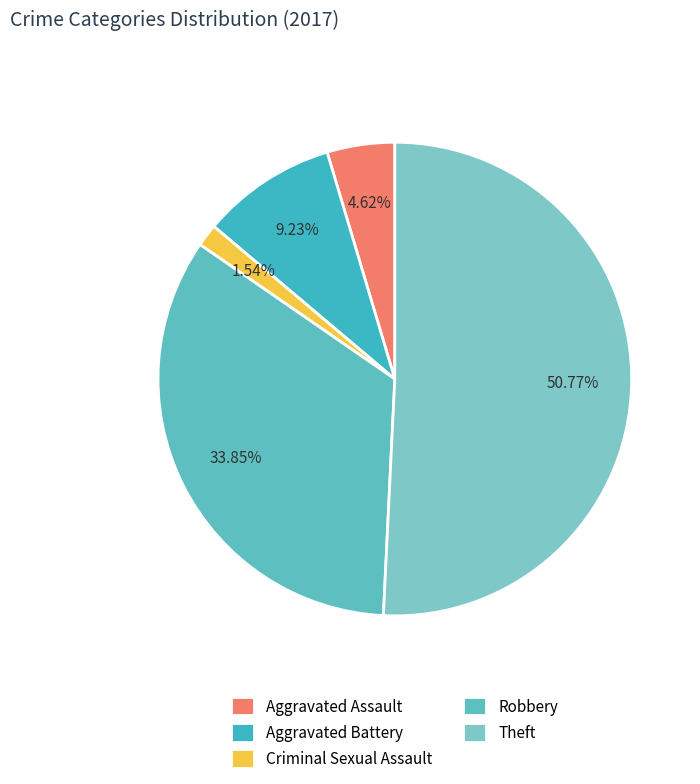

To the nearest percent, what is the difference between the largest and smallest slice percentages?

49%